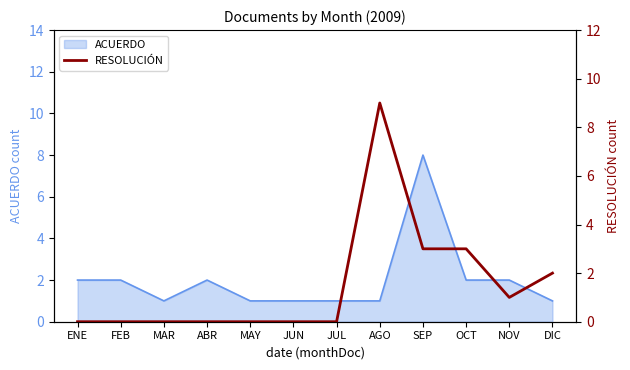

What is the difference between the maximum and minimum values?

9